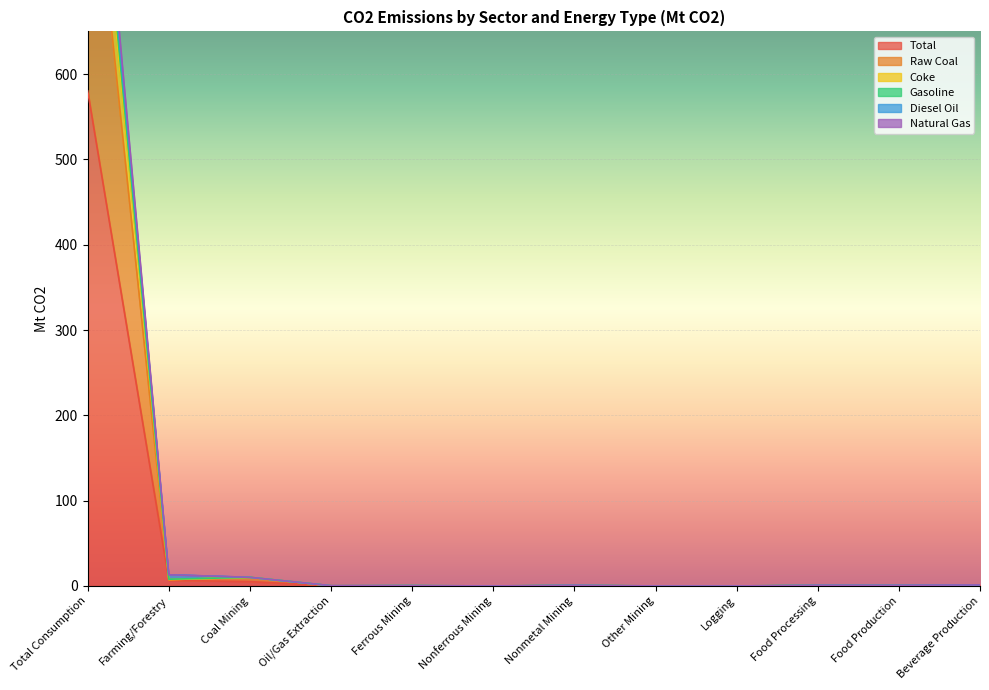

How many categories are shown in the chart?

12